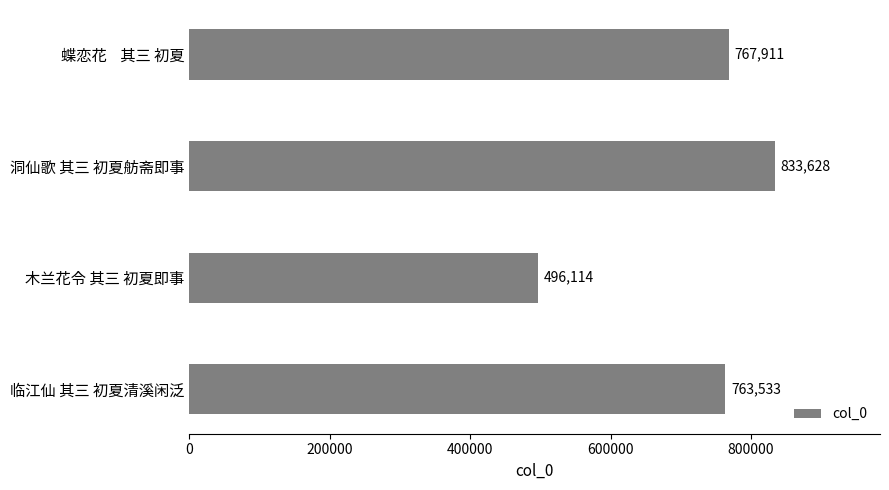

The value at 洞仙歌 其三 初夏舫斋即事 is 833628. True or false?

True